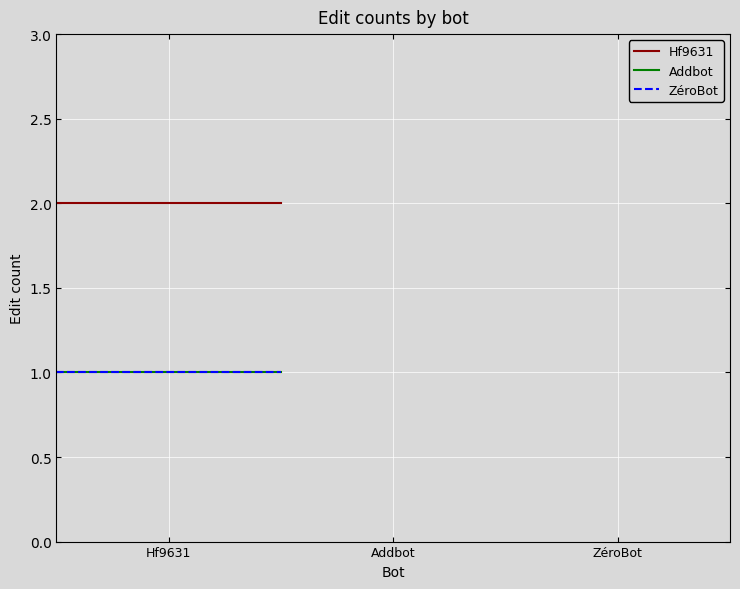

At which category does the chart reach its peak across all series?

Hf9631